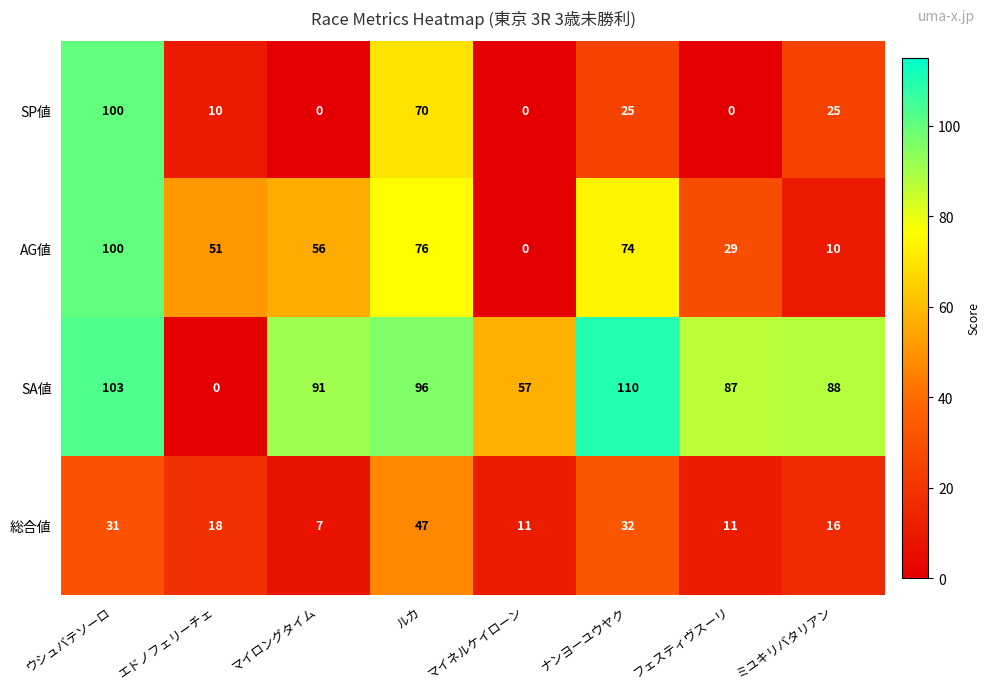

What is the sum of all SP値 values?

230